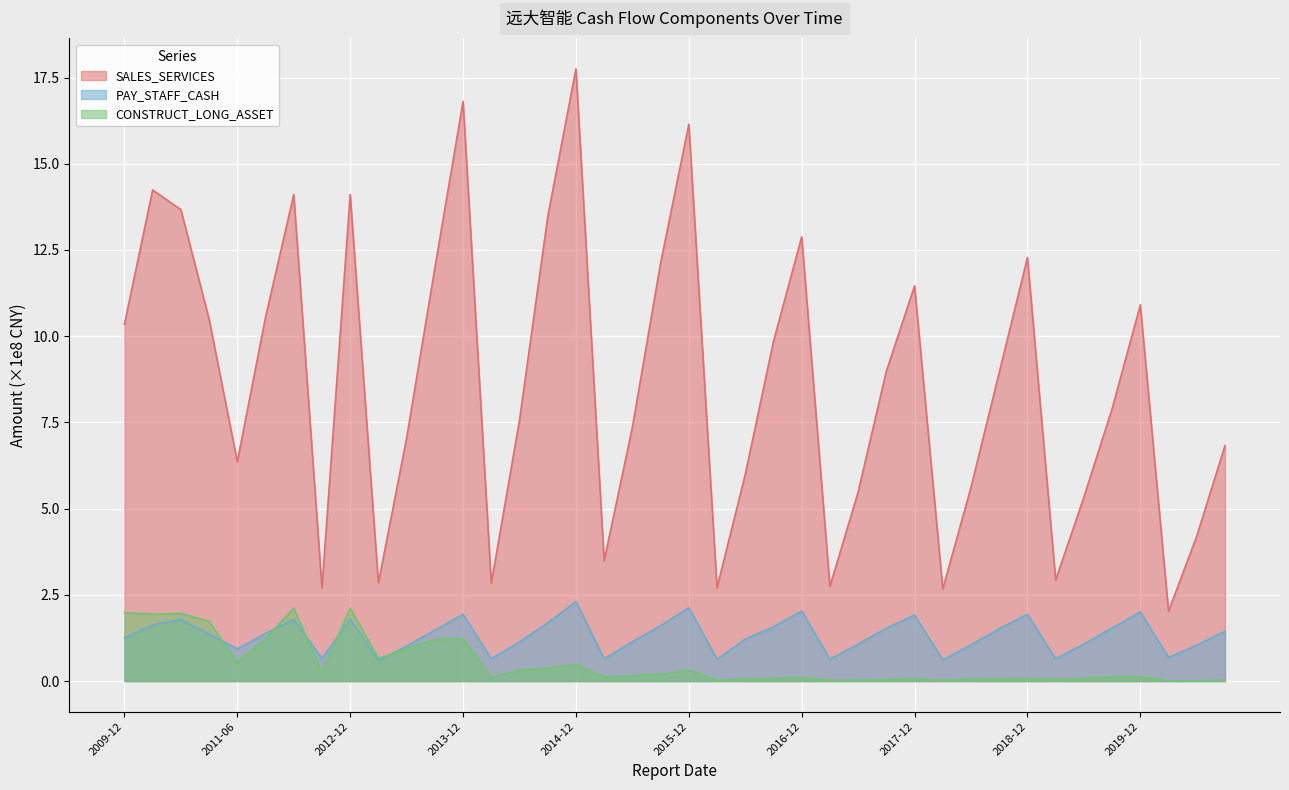

Is the value of SALES_SERVICES at 2013-03-31 greater than the value of CONSTRUCT_LONG_ASSET at 2013-09-30?

Yes